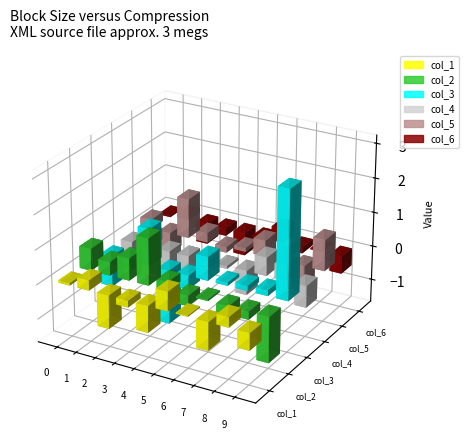

What is the sum of all col_2 values?

0.9